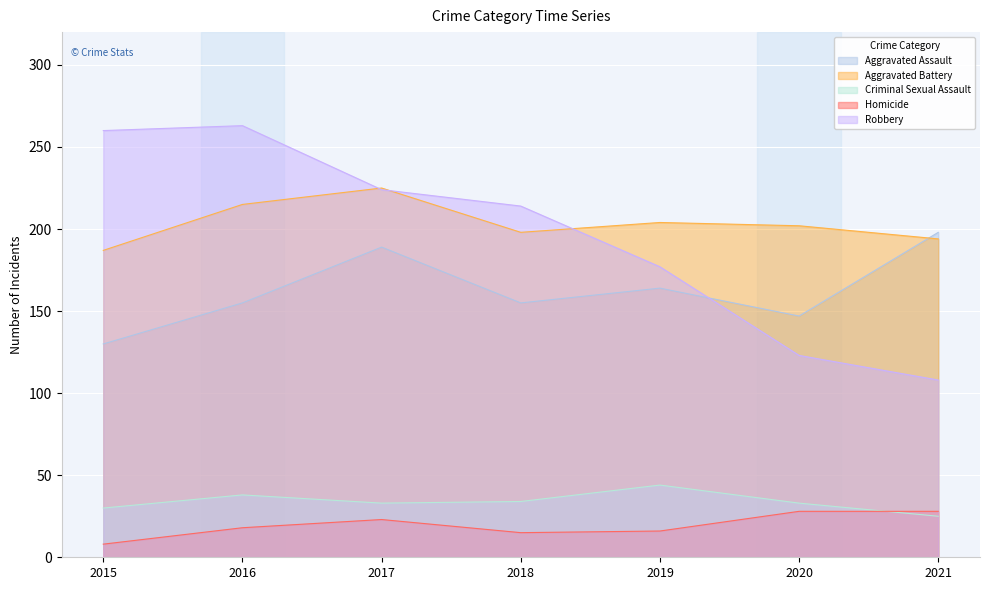

List the labels in order of Homicide value, smallest first.

2015, 2018, 2019, 2016, 2017, 2020, 2021